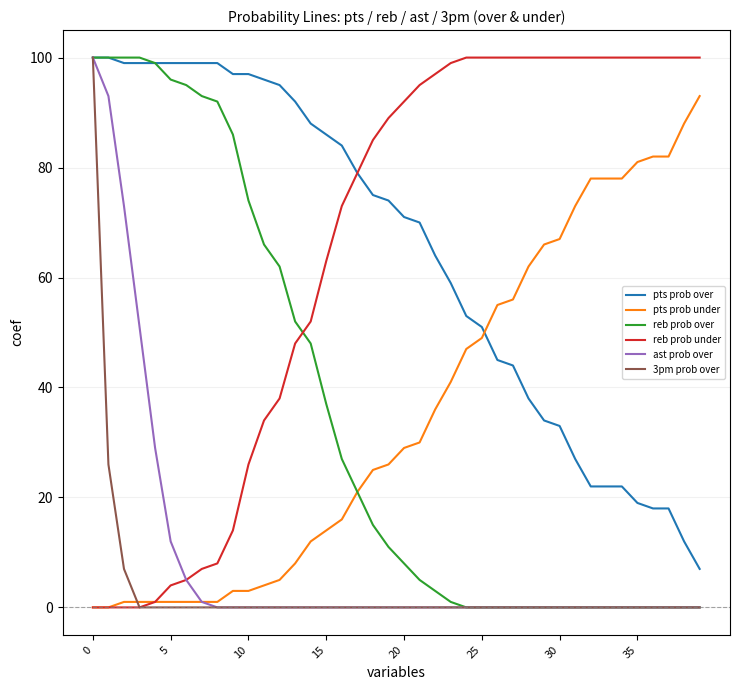

What is the maximum value shown in the chart?

100